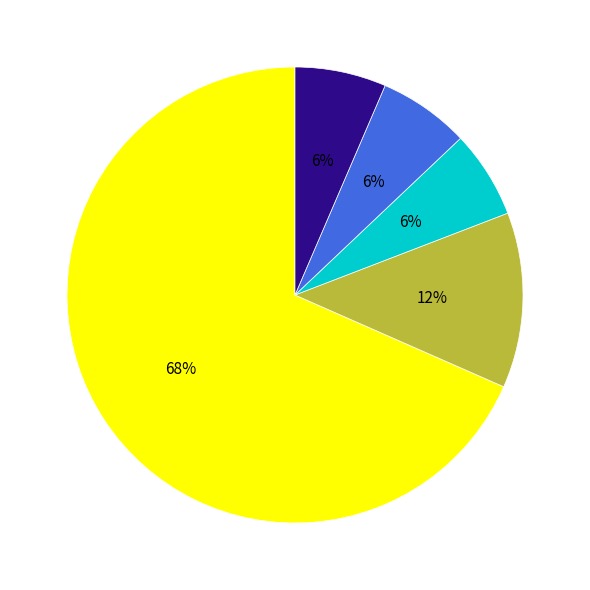

How many segments does this pie chart have?

5